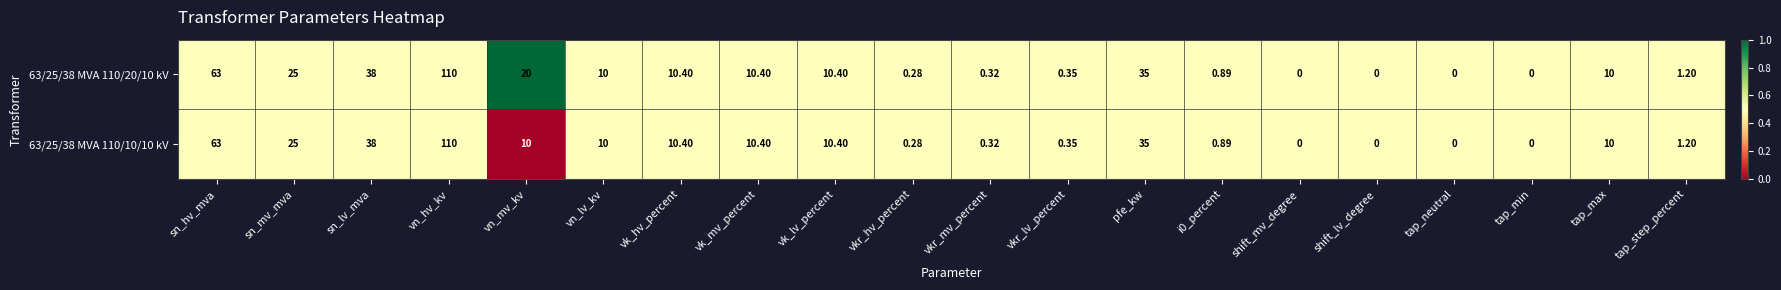

At which category is the sum across all series the highest?

vn_hv_kv